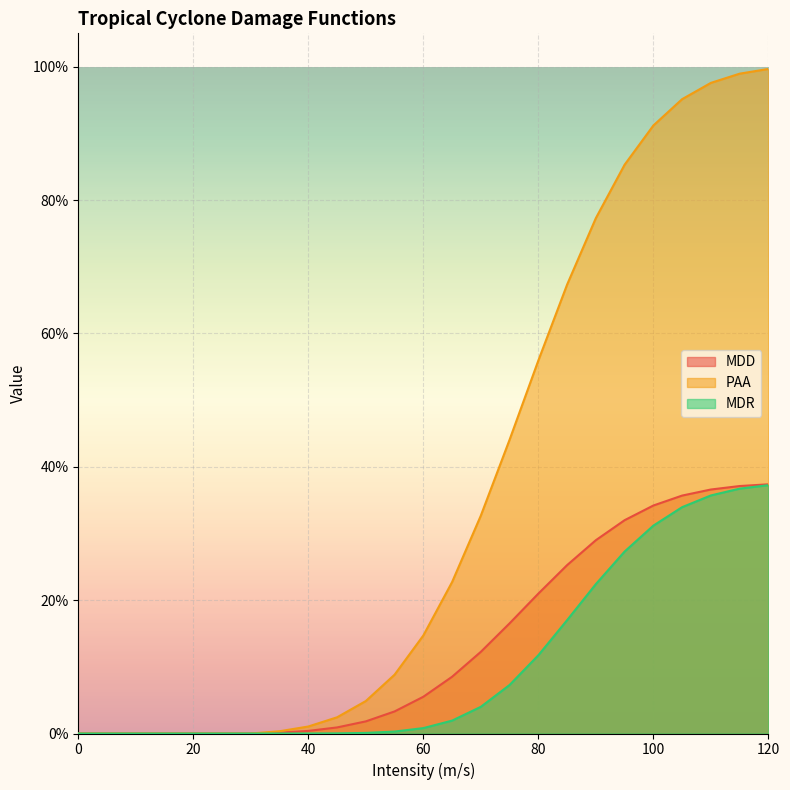

True or false: MDD and MDR intersect in this chart.

False